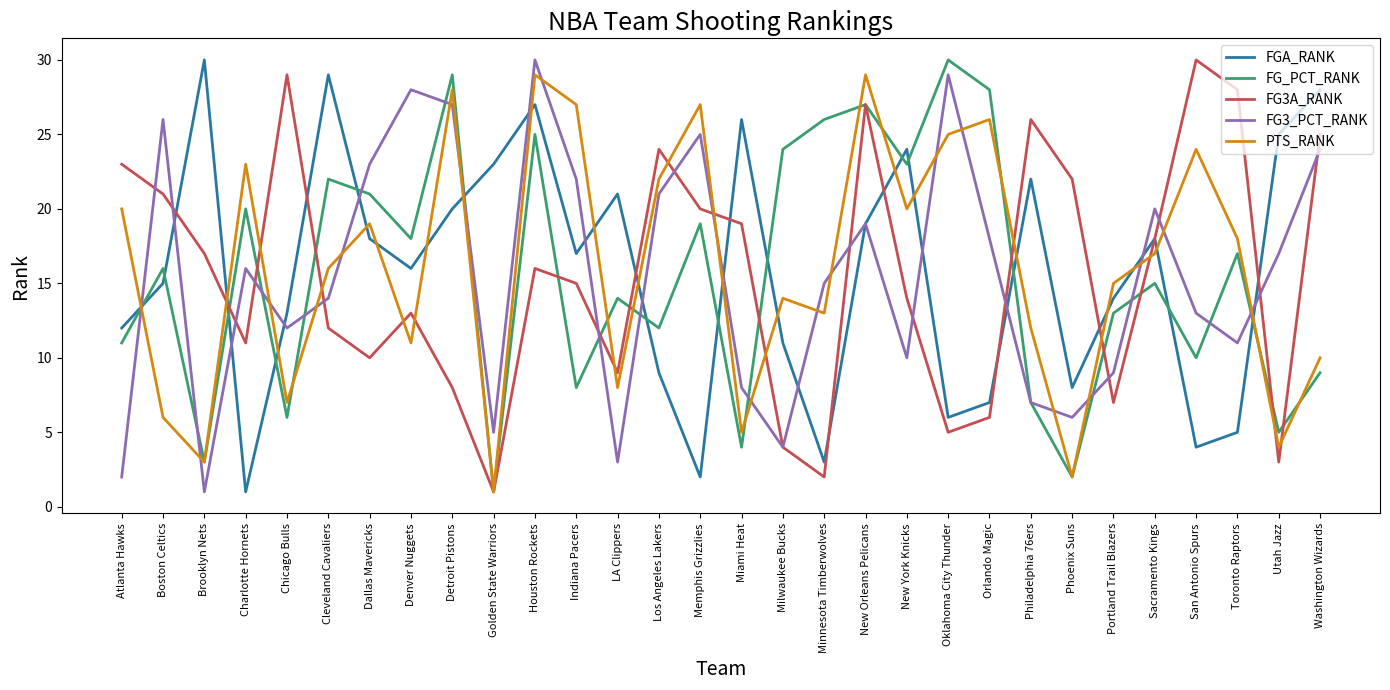

At which category does FG3_PCT_RANK reach its first local peak?

Boston Celtics